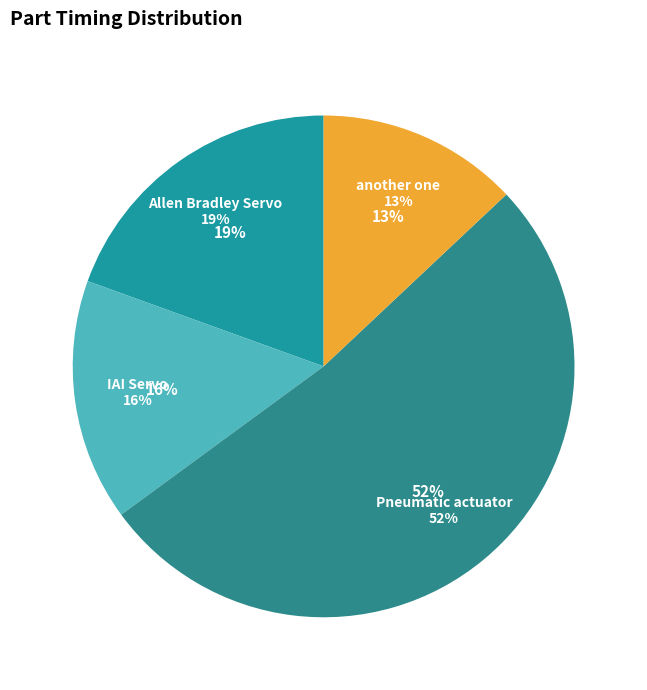

What is the total percentage of another one and Allen Bradley Servo?

32.5%